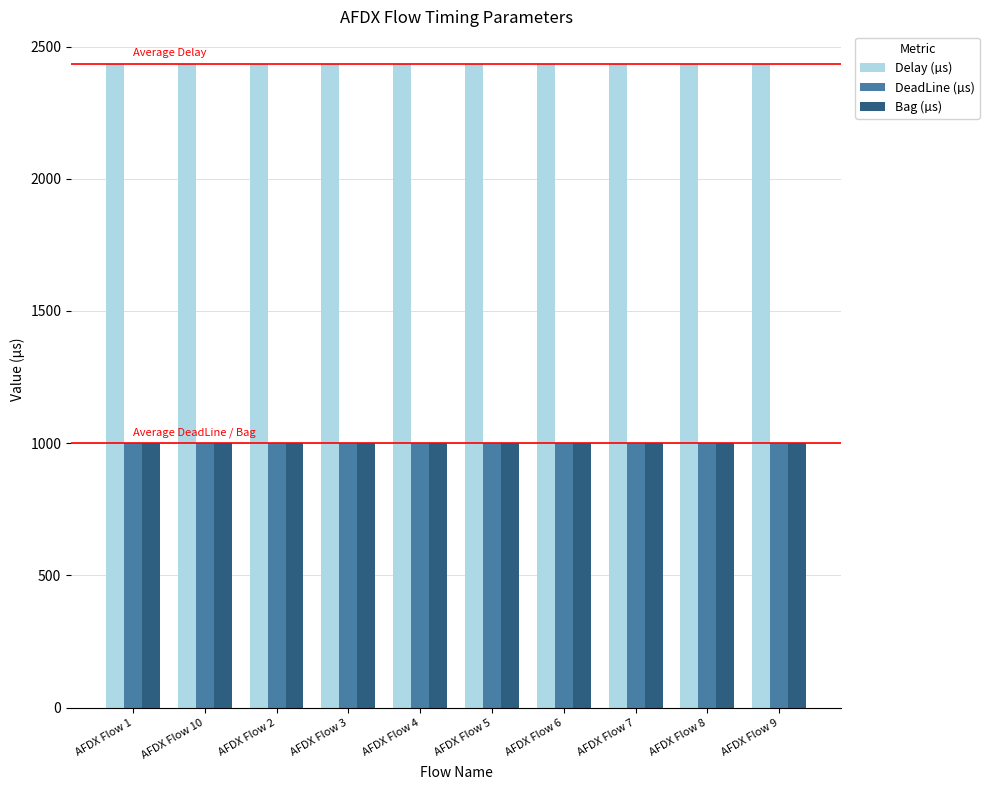

At how many categories does at least one series exceed 2044?

10